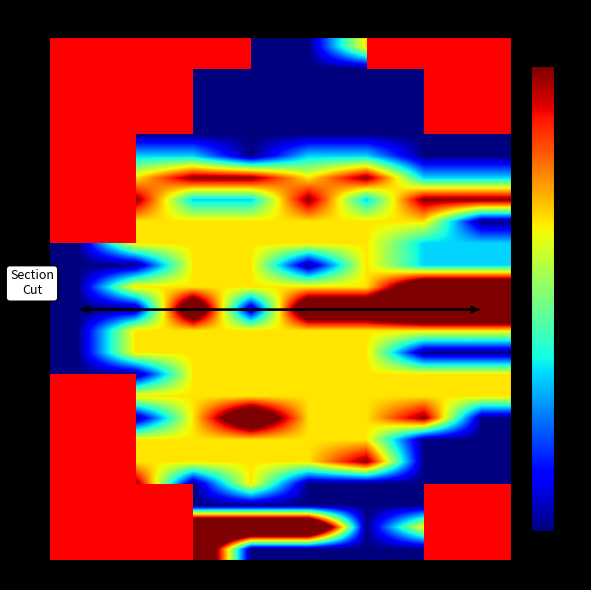

The 9 series shows 1.0 at THU. True or false?

False